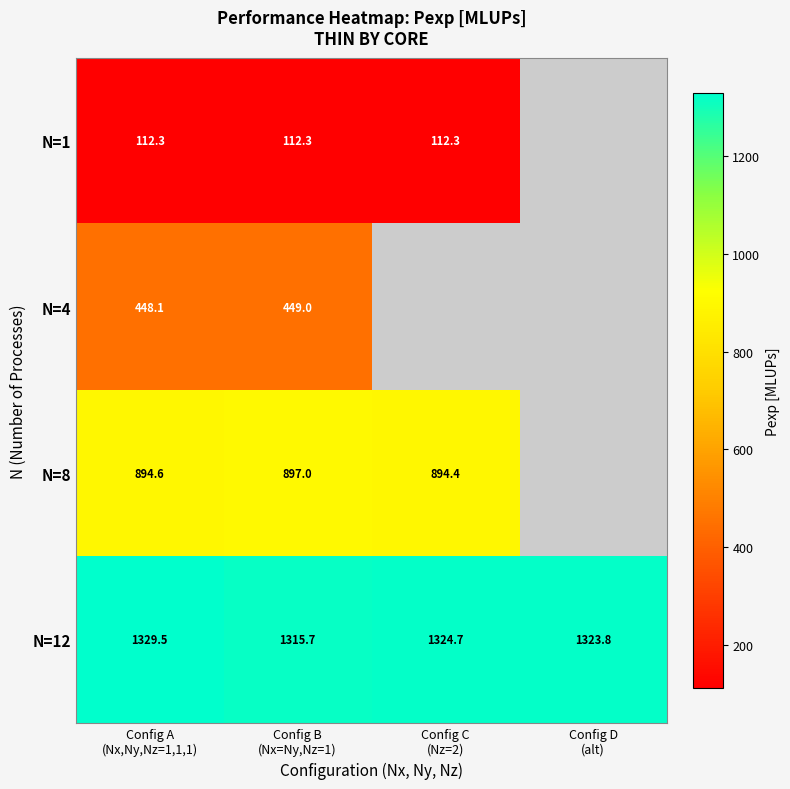

What is the approximate value of N=4 at Config B (Nx=Ny,Nz=1)?

449.0